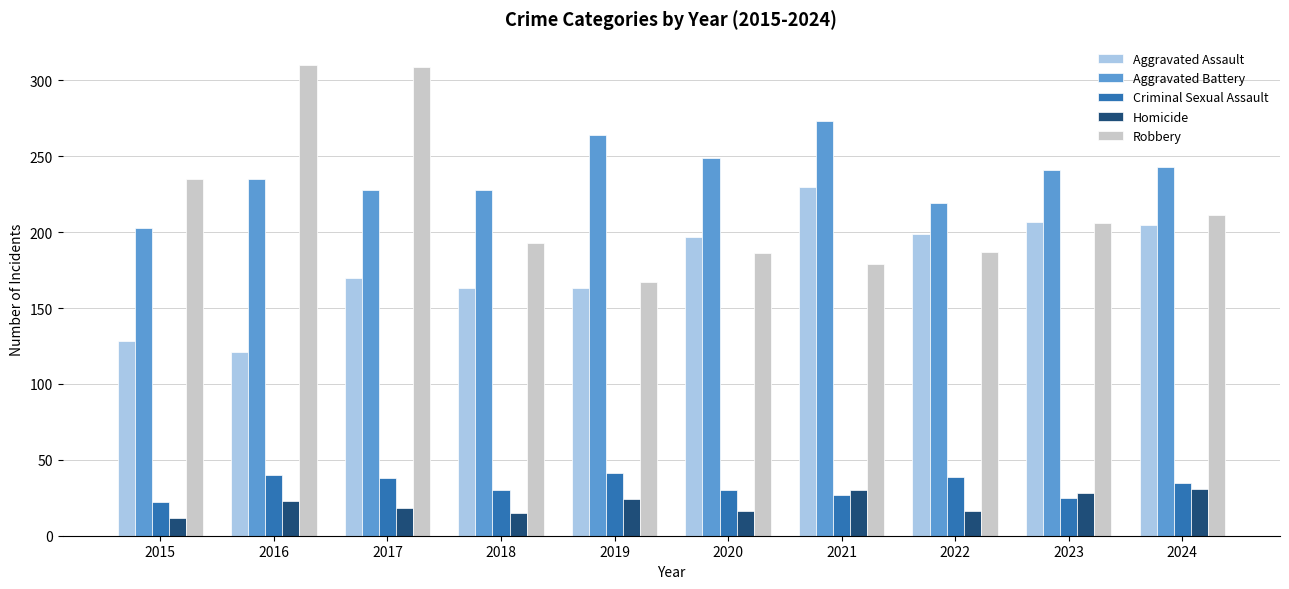

The Aggravated Assault series shows 70 at 2021. True or false?

False